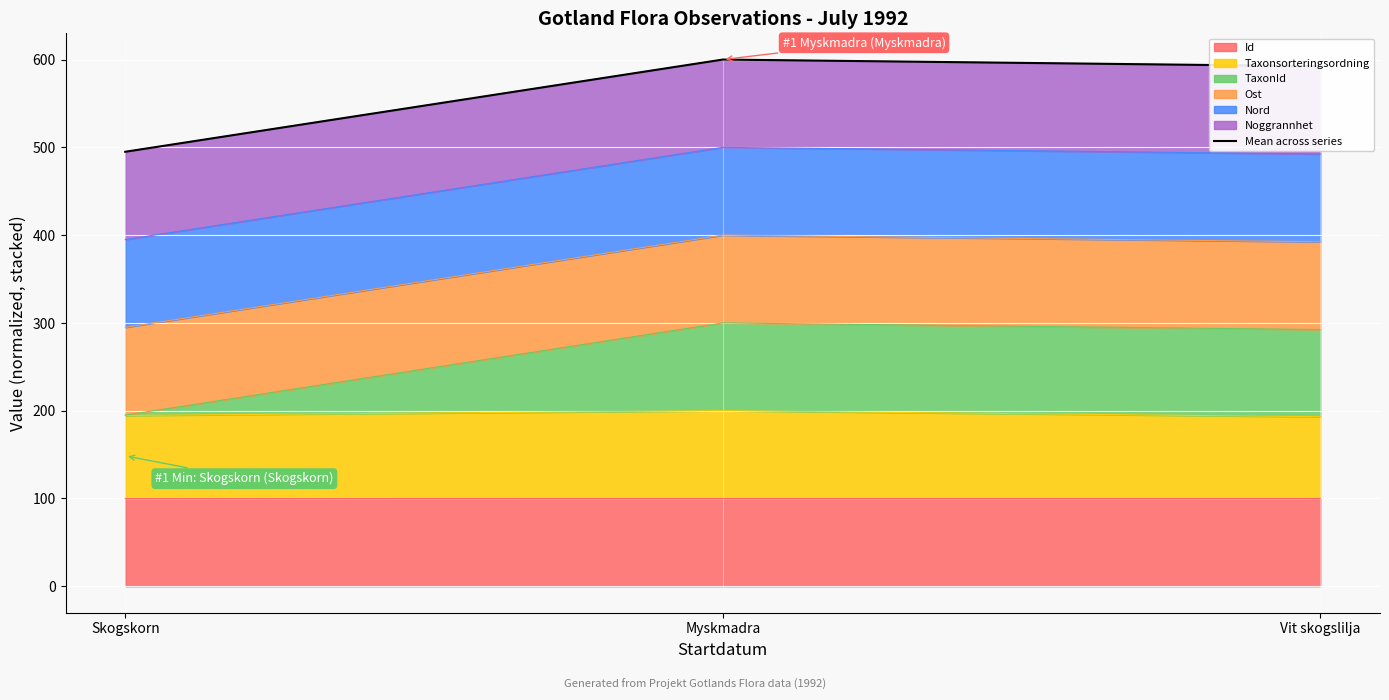

Approximately how many times larger is the value at Vit skogslilja compared to Myskmadra?

1.0